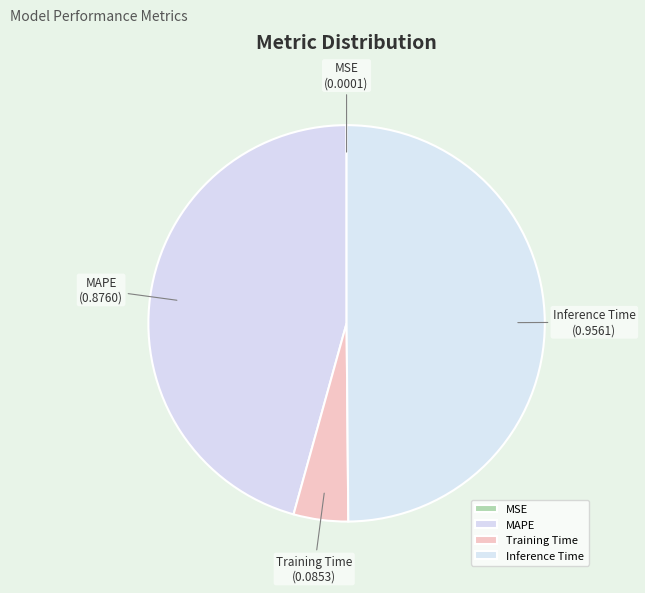

What is the largest slice in the pie chart?

Inference Time